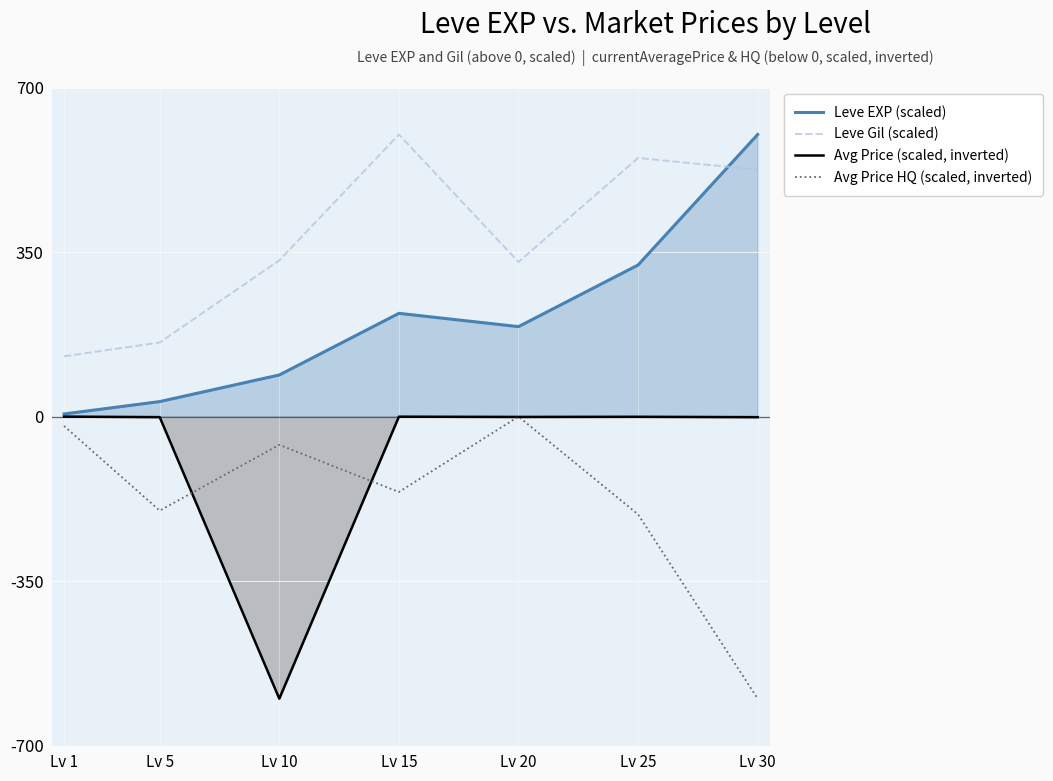

Does the chart display data point markers on the line(s)?

No